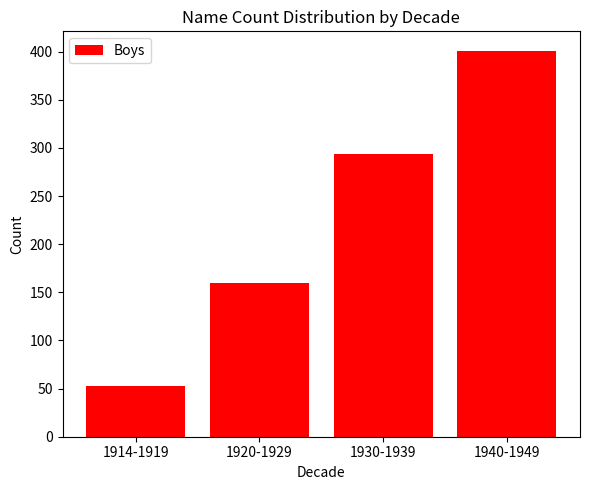

The value at 1940-1949 is 643. True or false?

False